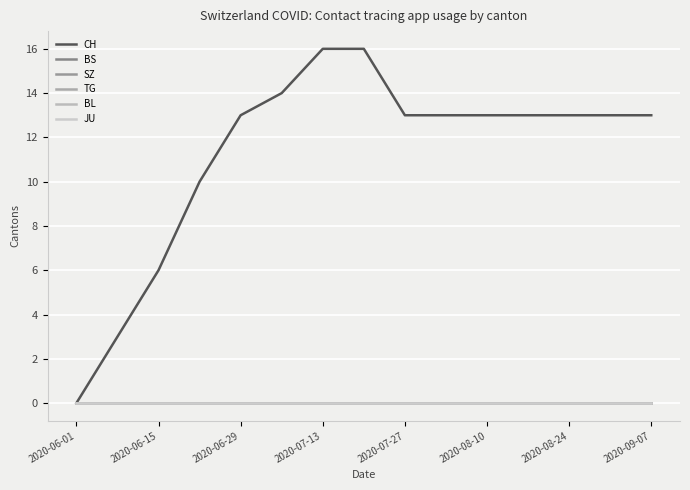

At which label is BS closest to 0?

2020-06-01